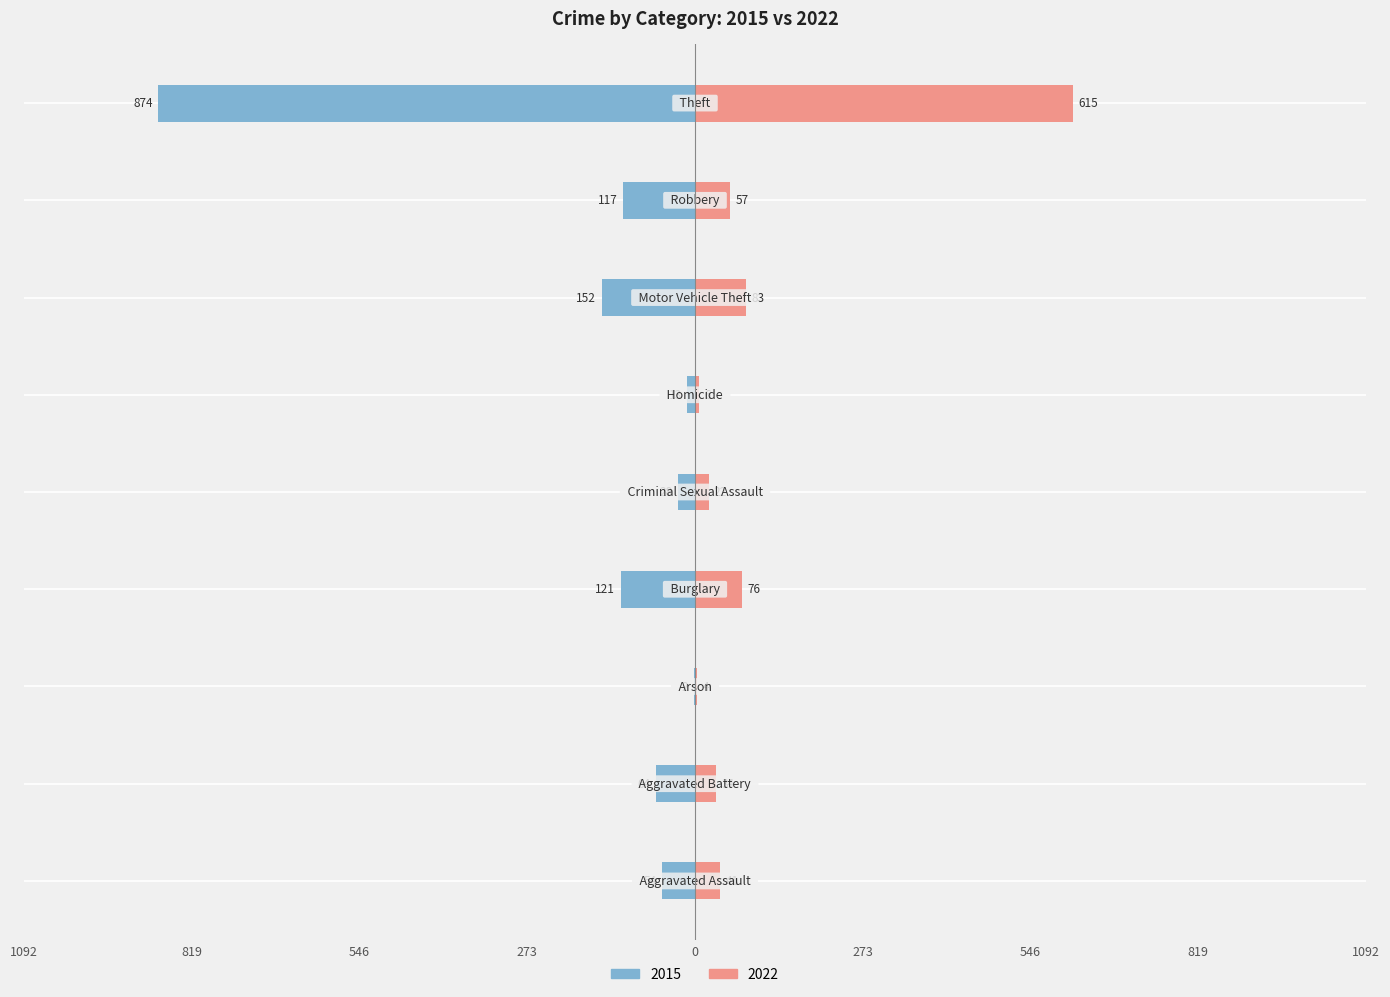

What is the lowest value of the 2022 series?

4